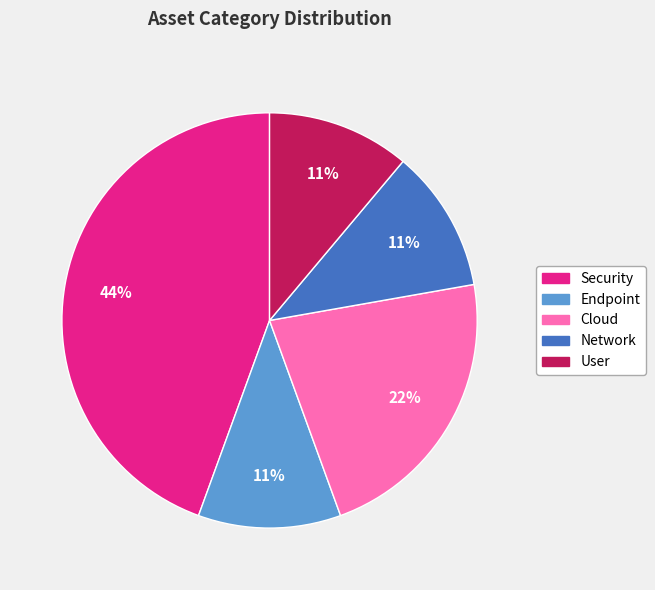

Is there a majority slice in this chart?

No